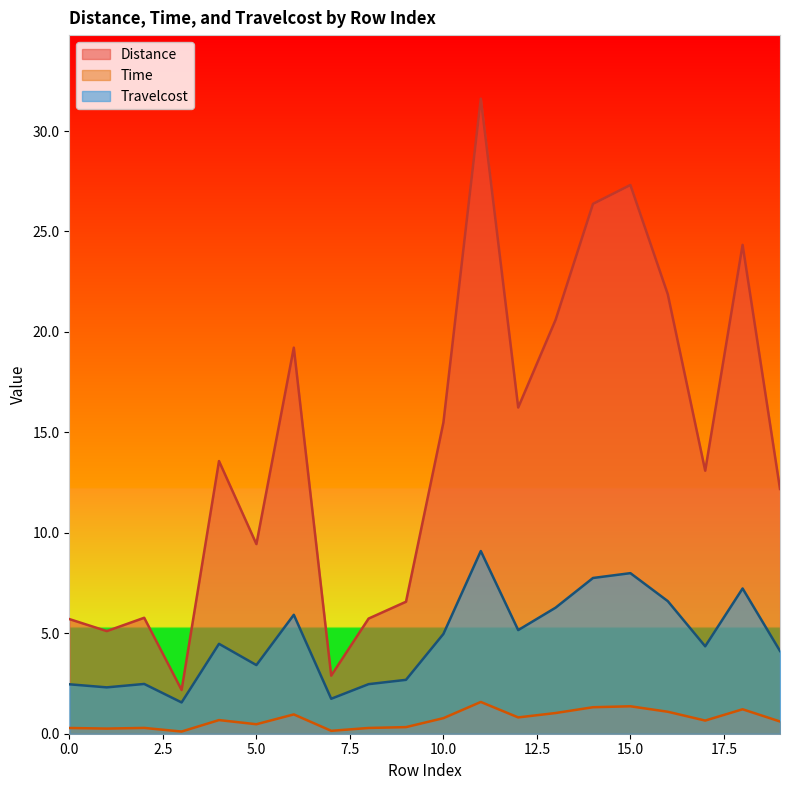

What is the value of the Travelcost point at the 9th from the left?

2.5